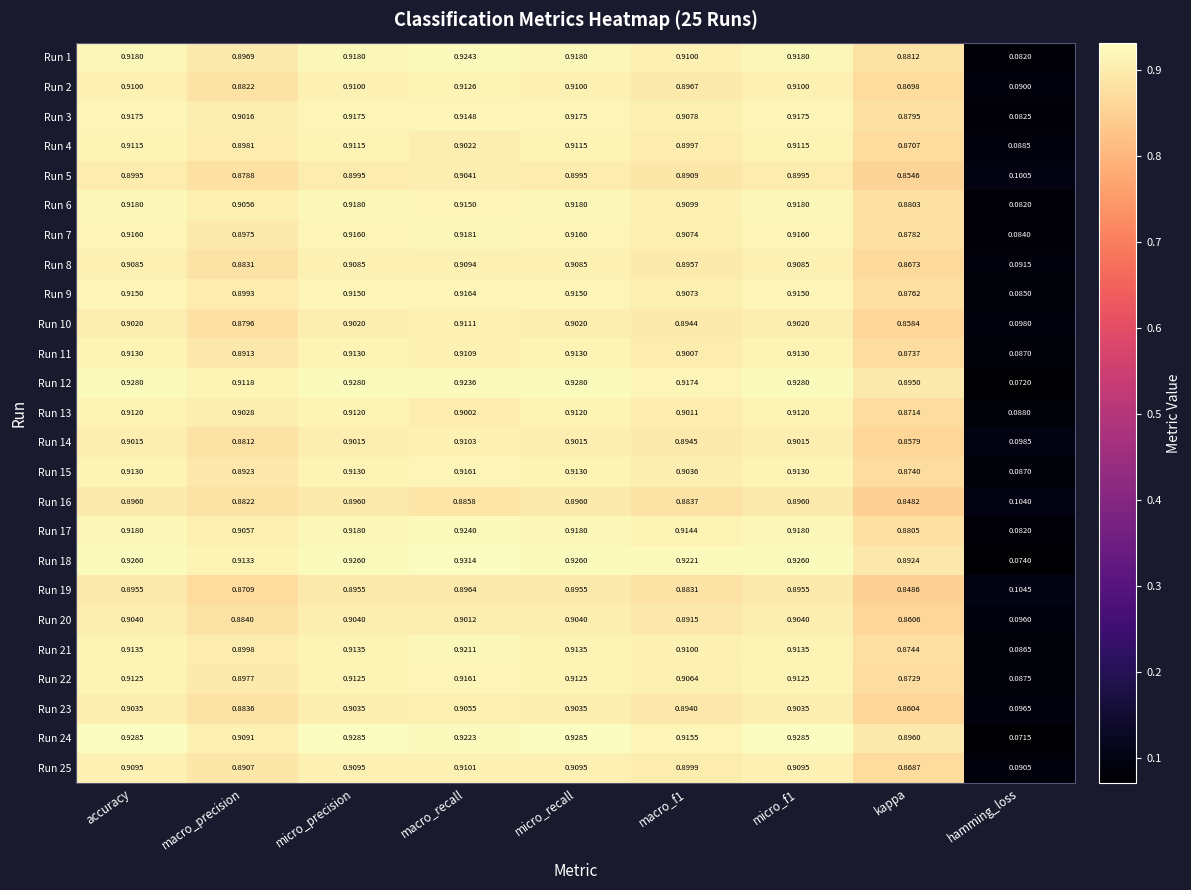

Which category has the highest value across all series?

macro_recall